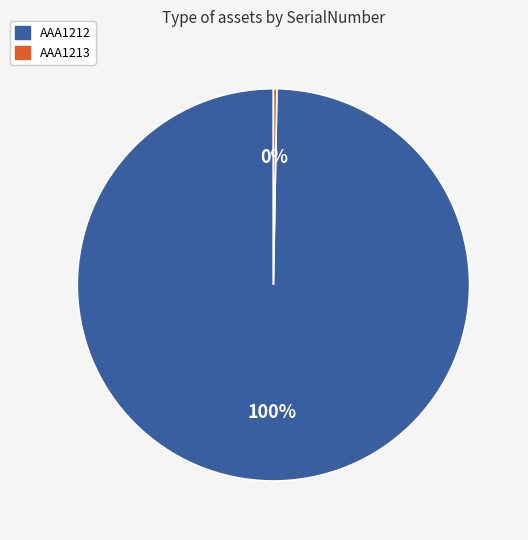

True or false: AAA1212 accounts for 100% of the total.

True